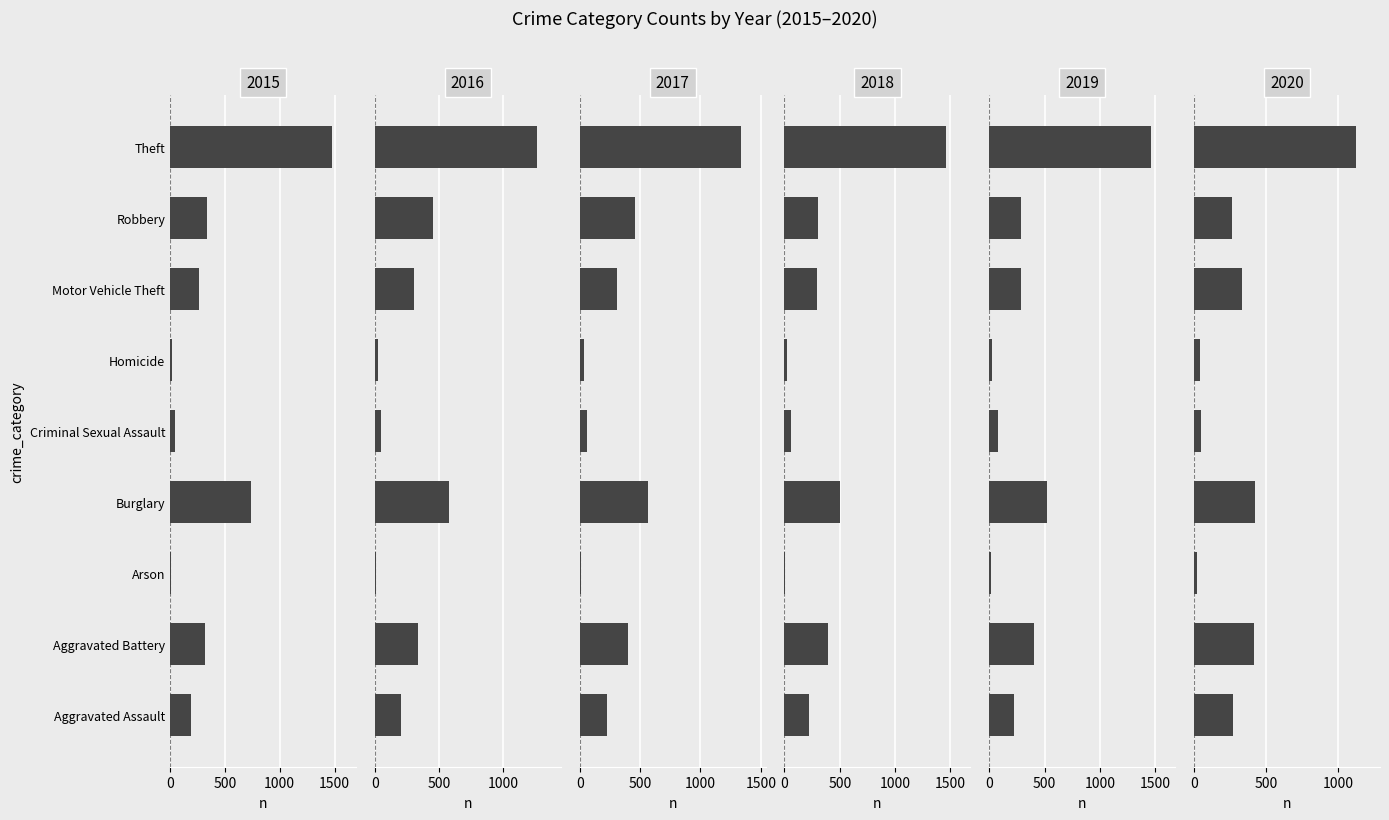

What are all the series names shown in the legend?

2015, 2016, 2017, 2018, 2019, 2020